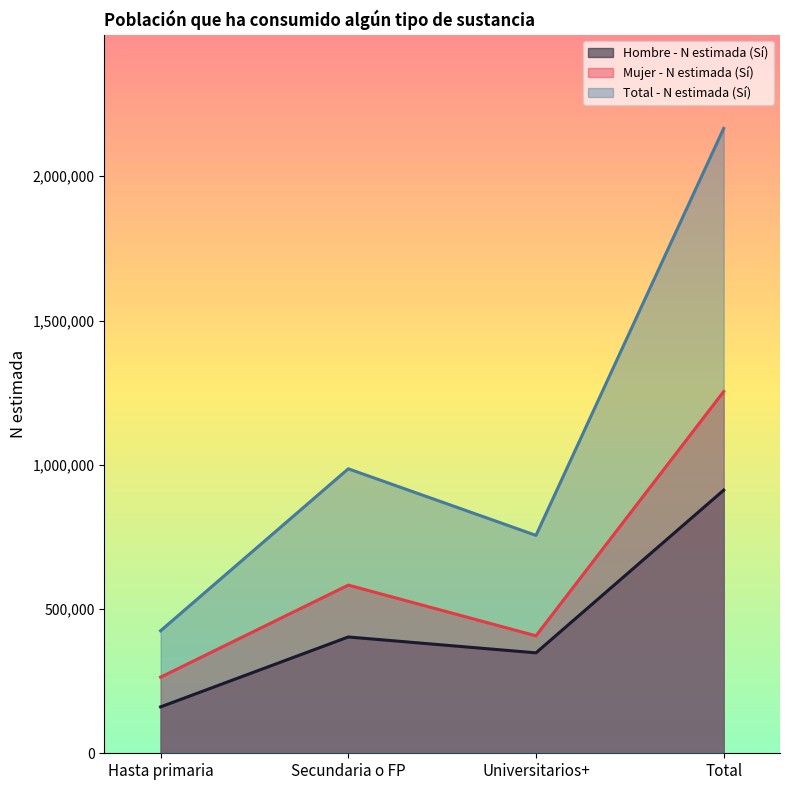

List the series in order of their peak value, highest first.

Total - N estimada (Sí), Mujer - N estimada (Sí), Hombre - N estimada (Sí)